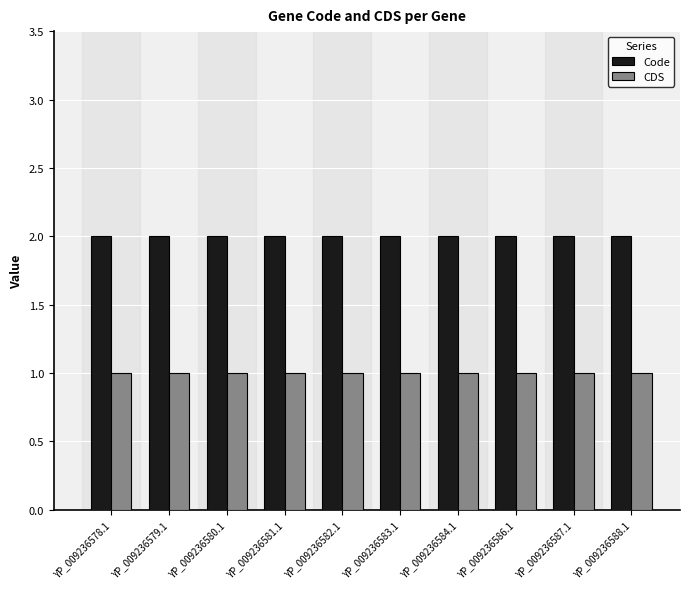

What is the minimum value shown in the chart?

1